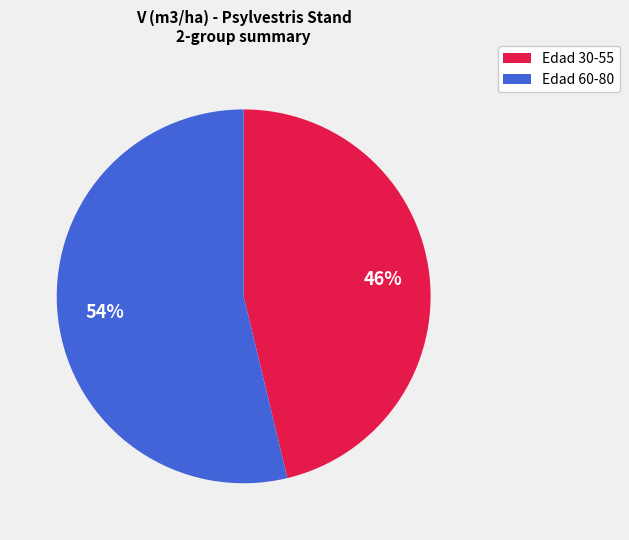

What is the majority slice?

Edad 60-80